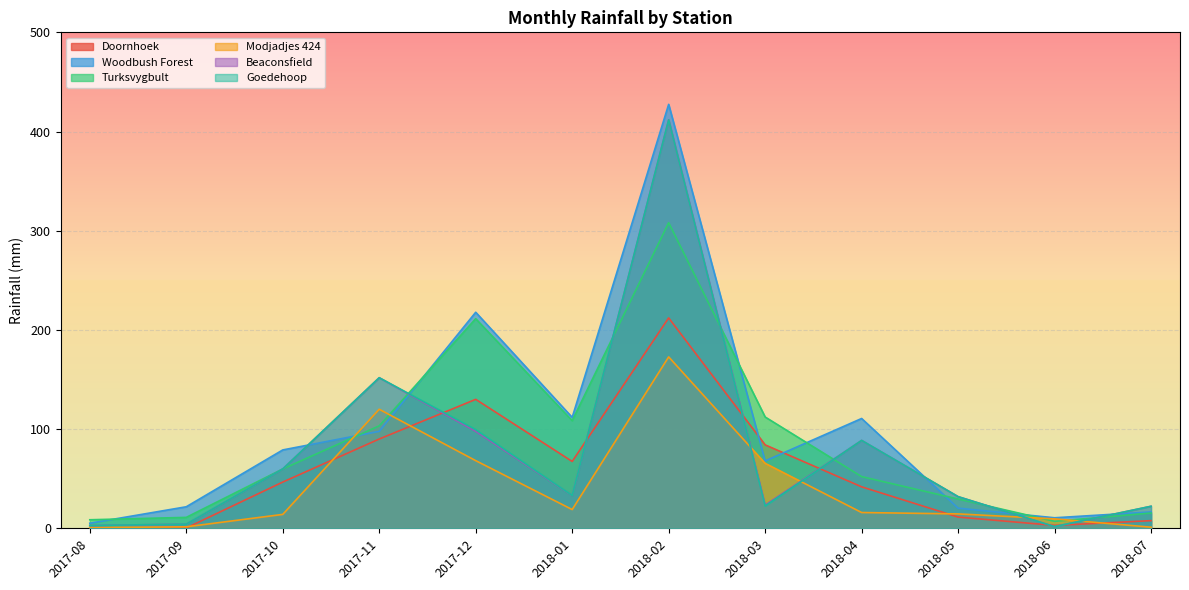

What is the greatest value displayed?

427.4